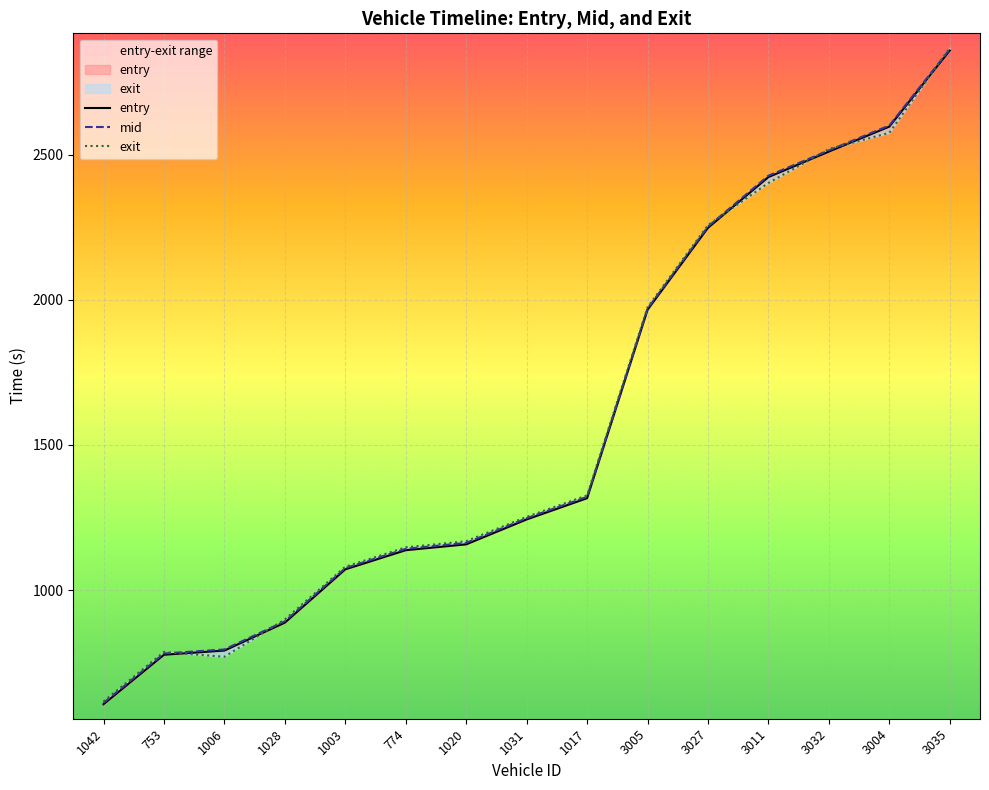

Count the number of categories in the chart.

15